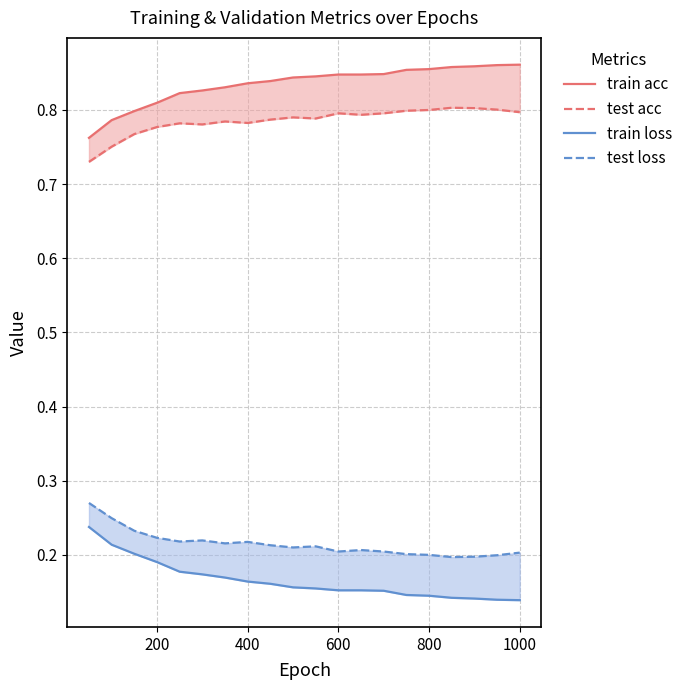

What is the sum of all test loss values?

4.3